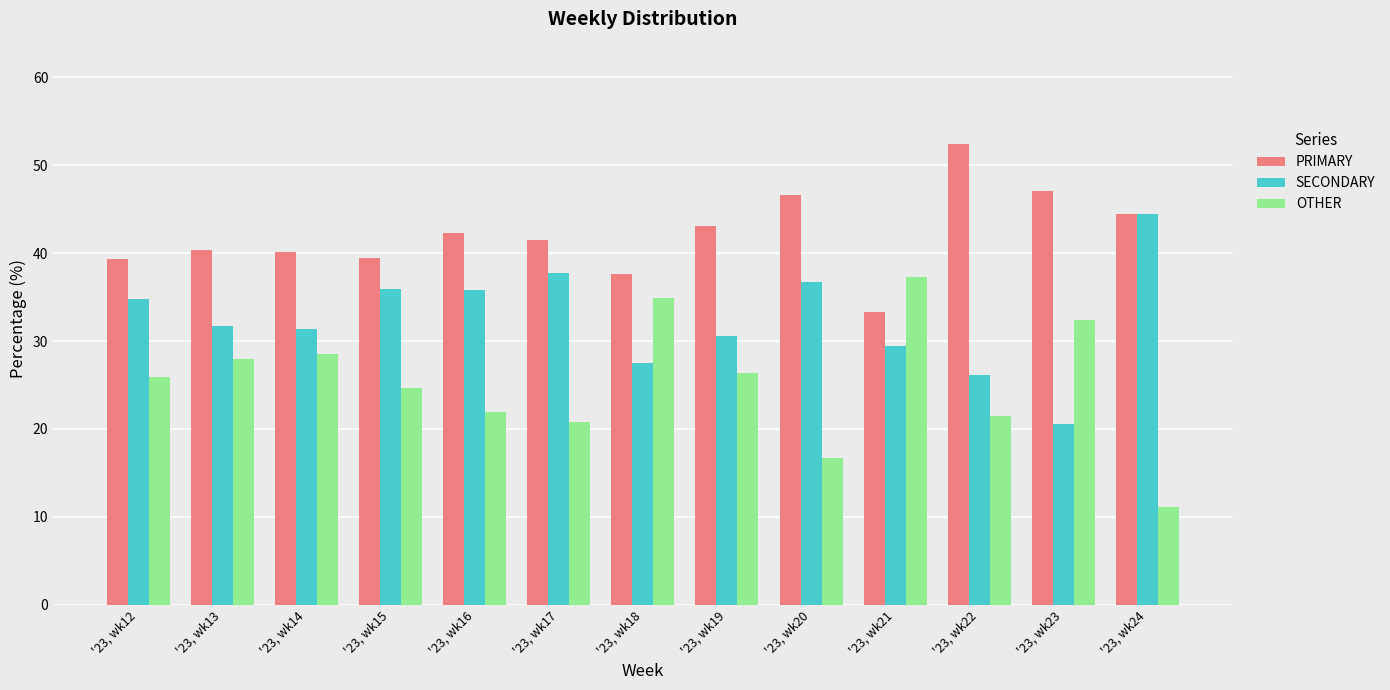

True or false: SECONDARY has a value of 68.0 at '23, wk24.

False